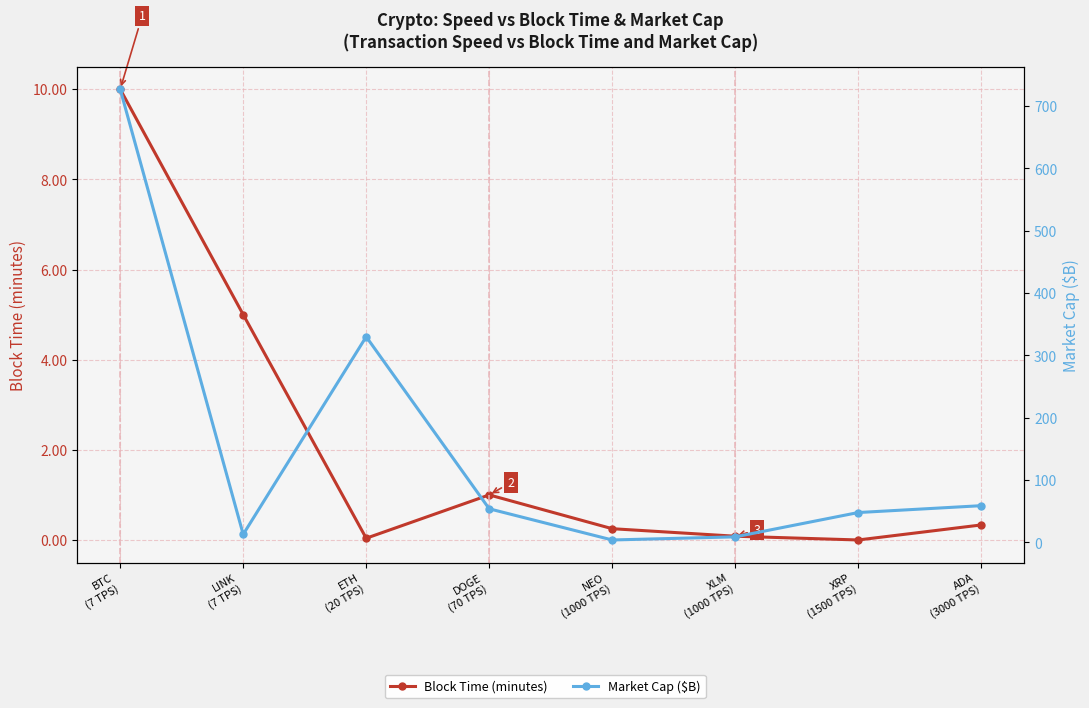

Which series changed the most between BTC
(7 TPS) and LINK
(7 TPS)?

Market Cap ($B)